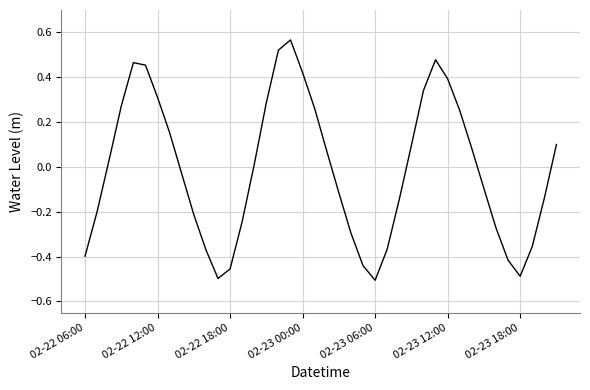

What is the difference between the maximum and minimum values?

1.1